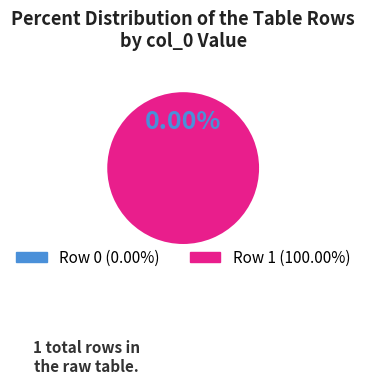

To the nearest percent, what is the difference between the Row 0 and Row 1 slice percentages?

100%